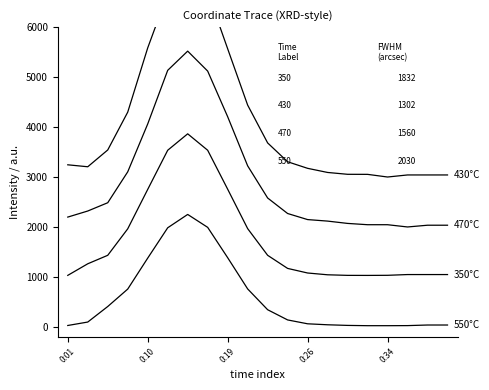

Between 0:34 and 9, which series saw the biggest shift?

430°C